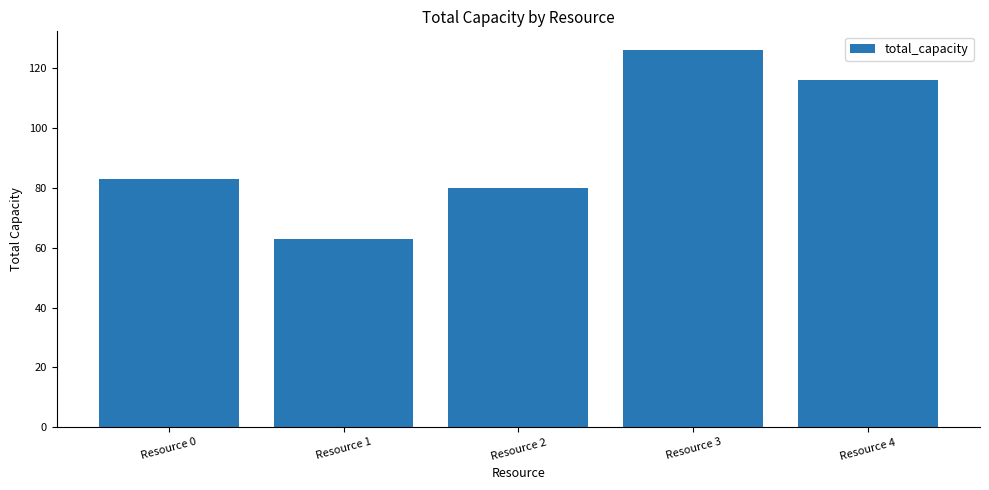

What is the approximate value at Resource 1, to the nearest 5?

65